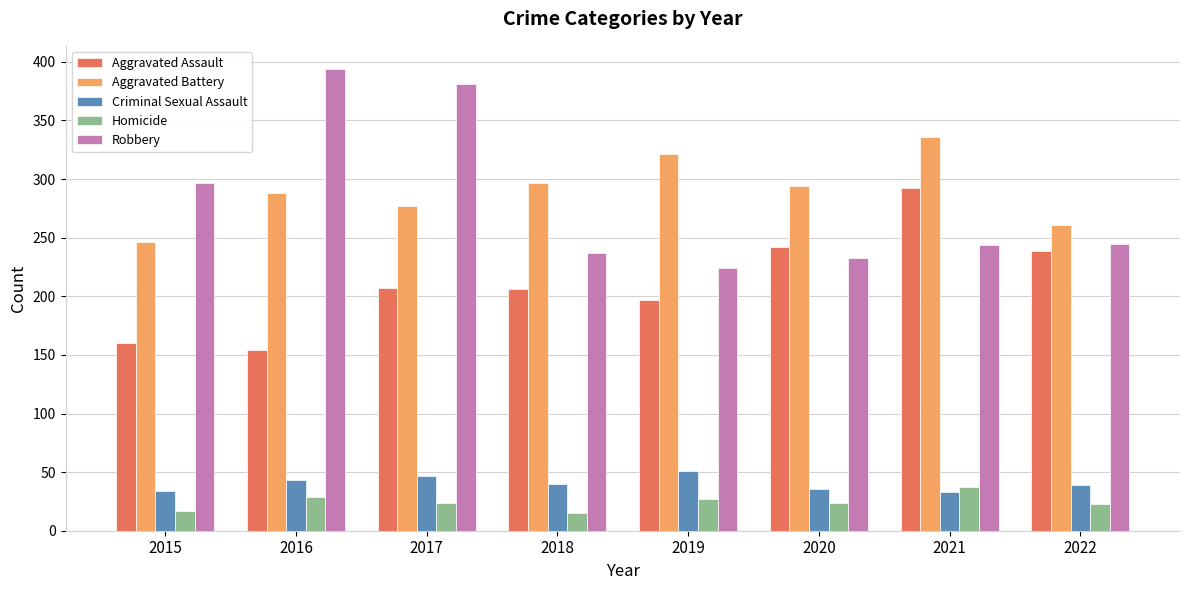

Which label corresponds to the largest value in the chart?

2016